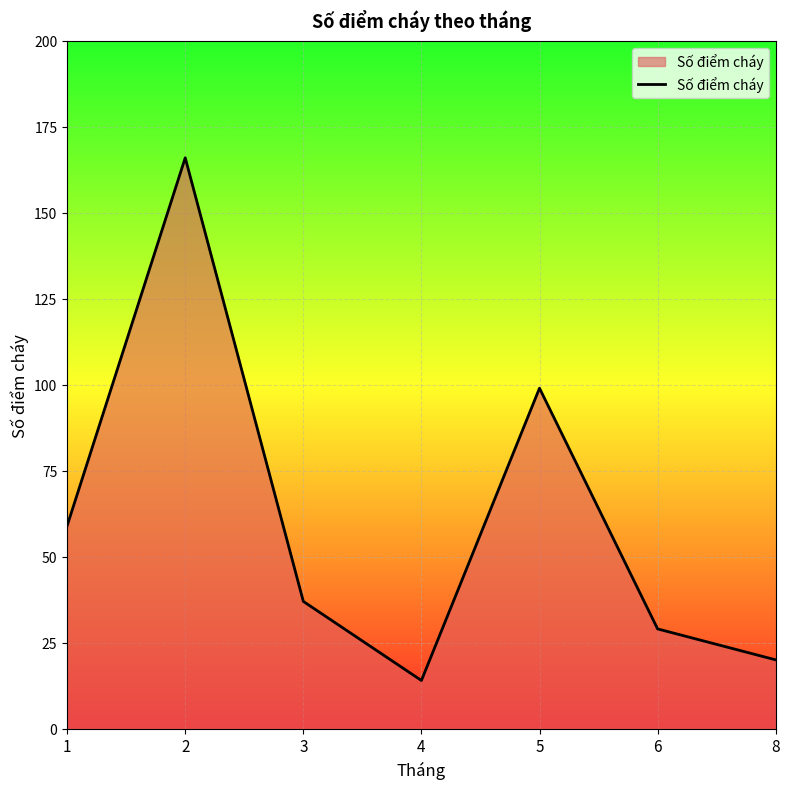

What is the change in value from 2 to 4?

-152